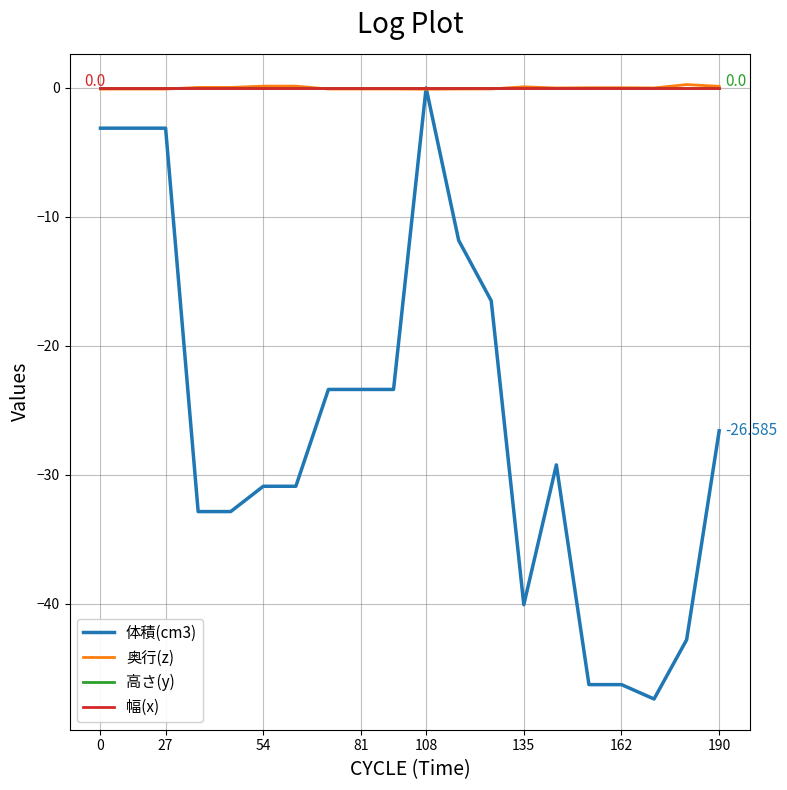

Is this an area chart (filled region under the line)?

No